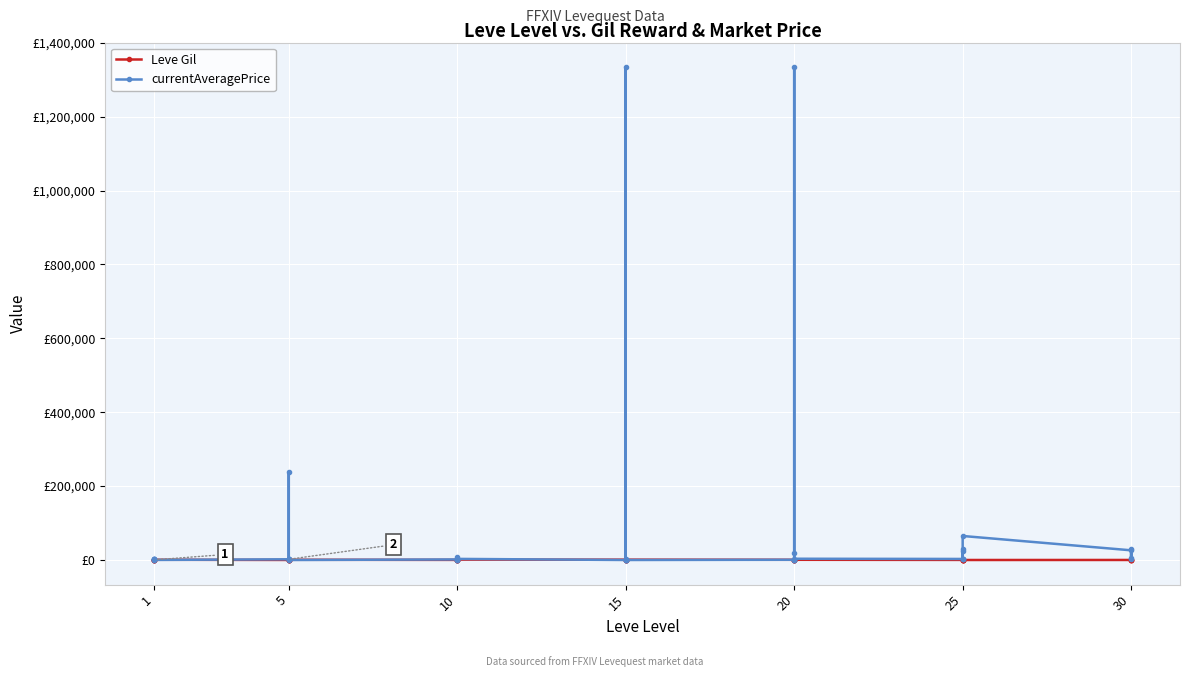

How many times do Leve Gil and currentAveragePrice cross each other?

16